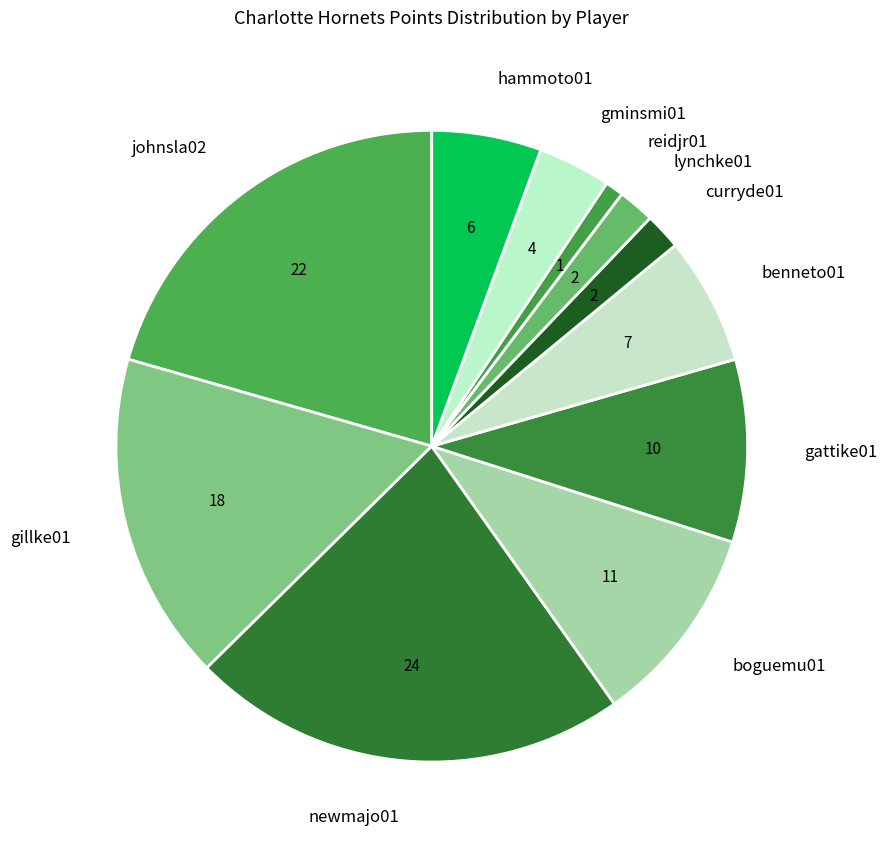

Does curryde01 account for over 50% of the chart?

No